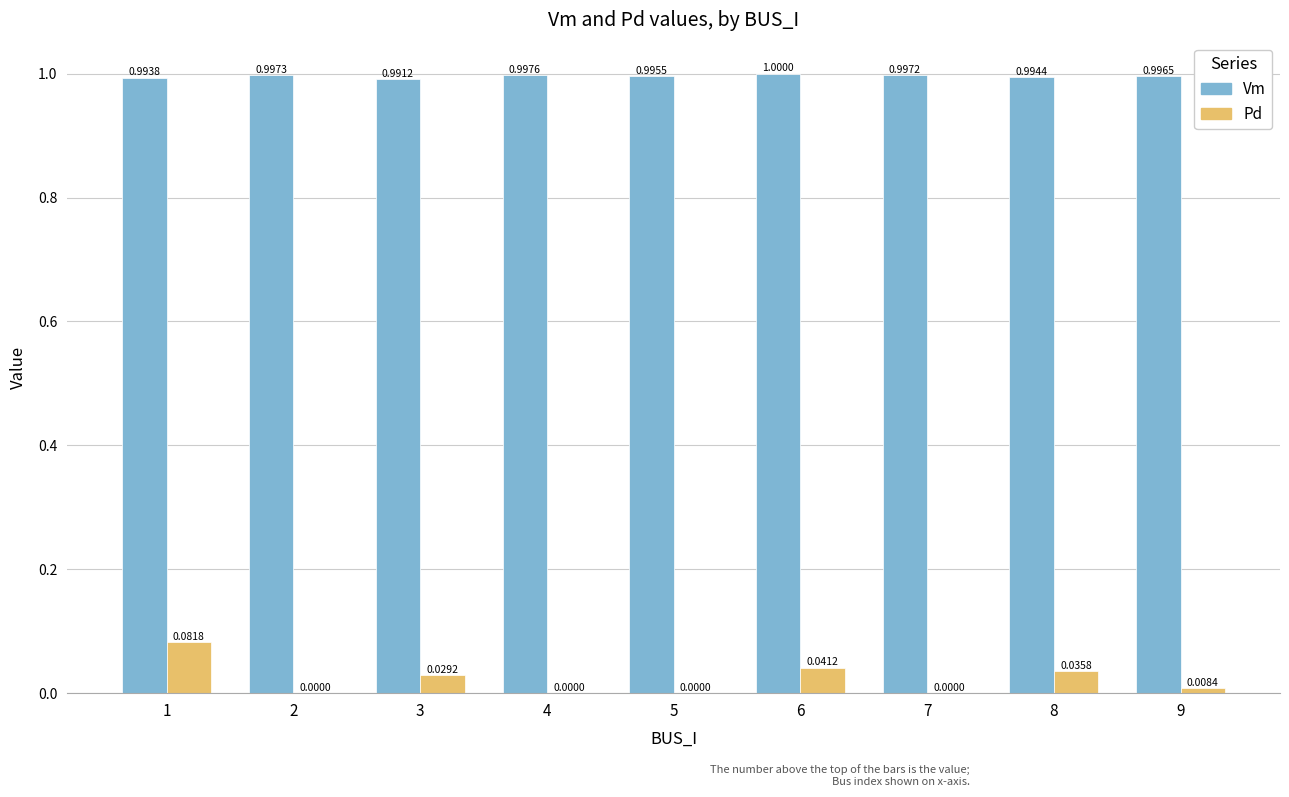

Is the value of Vm at 7 greater than the value of Pd at 5?

Yes